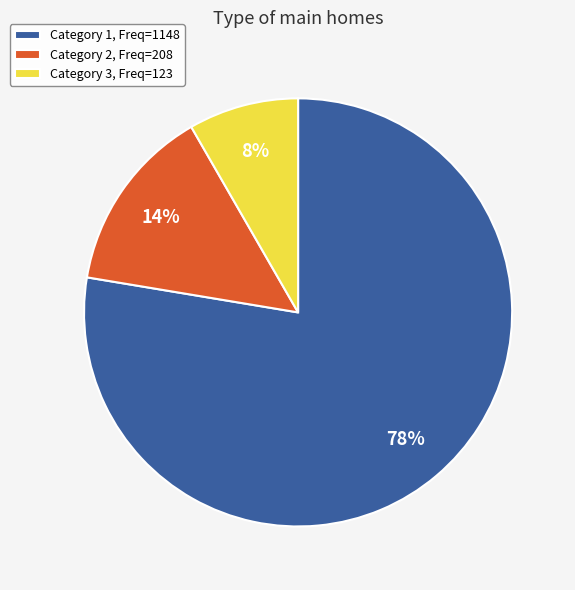

Which has a higher value, Category 3, Freq=123 or Category 1, Freq=1148?

Category 1, Freq=1148